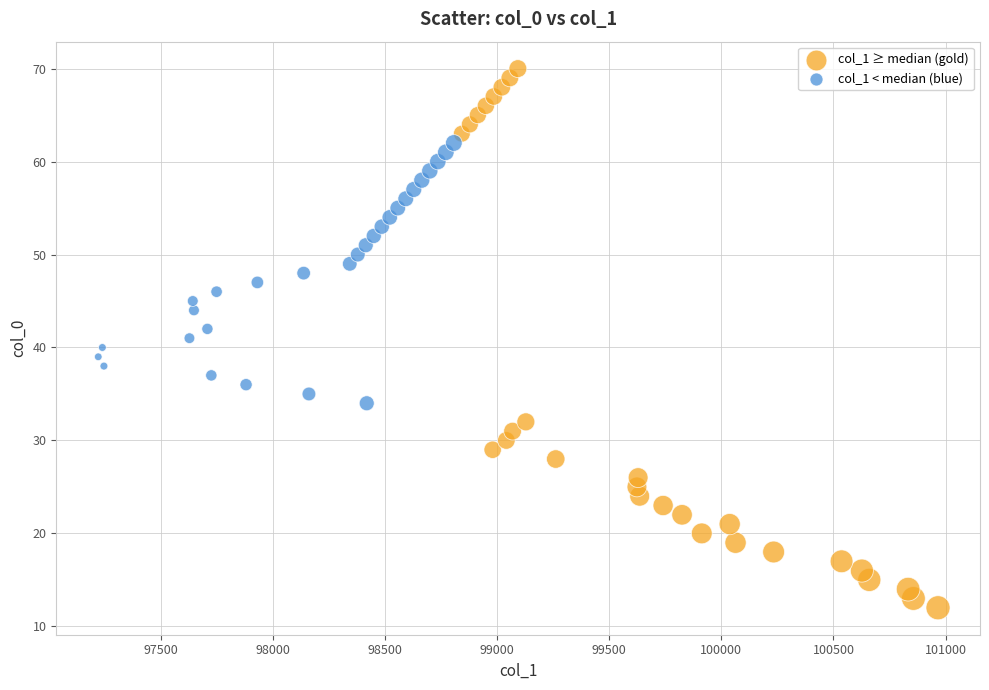

Which series contains the highest Y value?

col_1 ≥ median (gold)